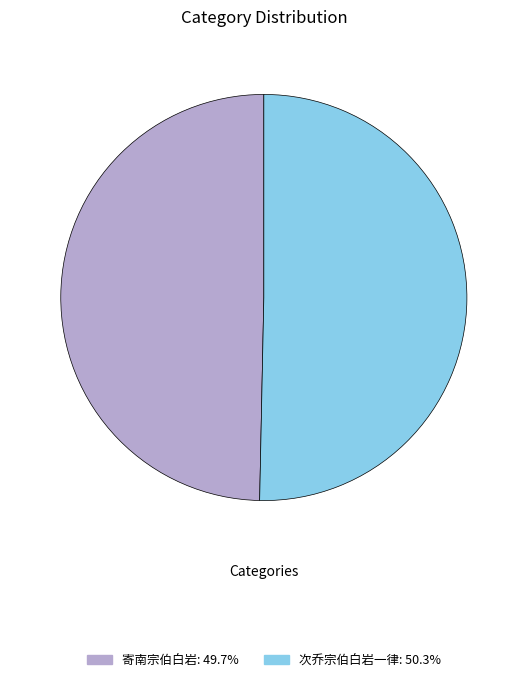

Which slice is the smallest?

寄南宗伯白岩